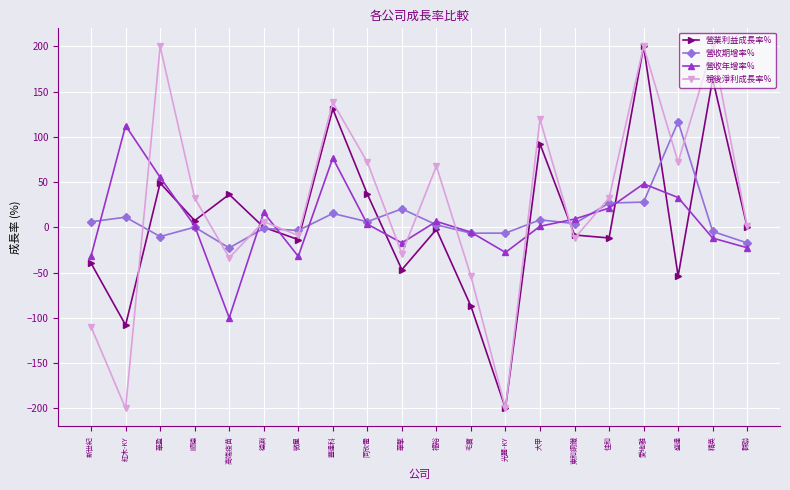

In 營業利益成長率%, how many points are higher than both neighbors (excluding endpoints)?

7